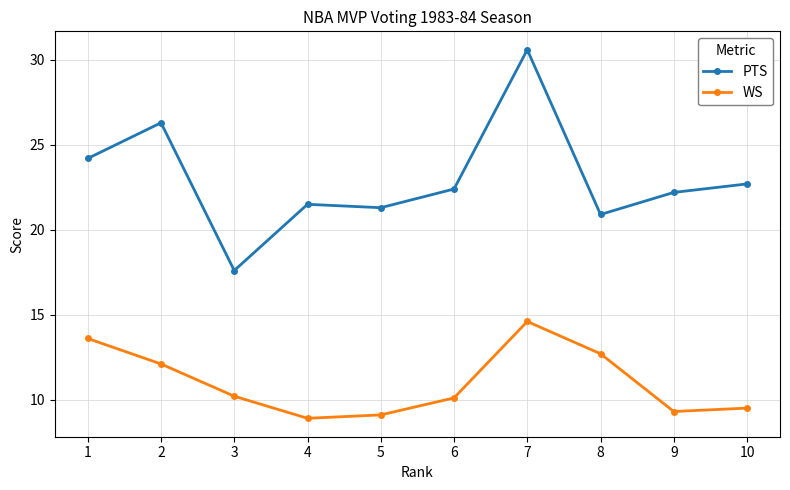

What is the total value across all series at 2?

38.4